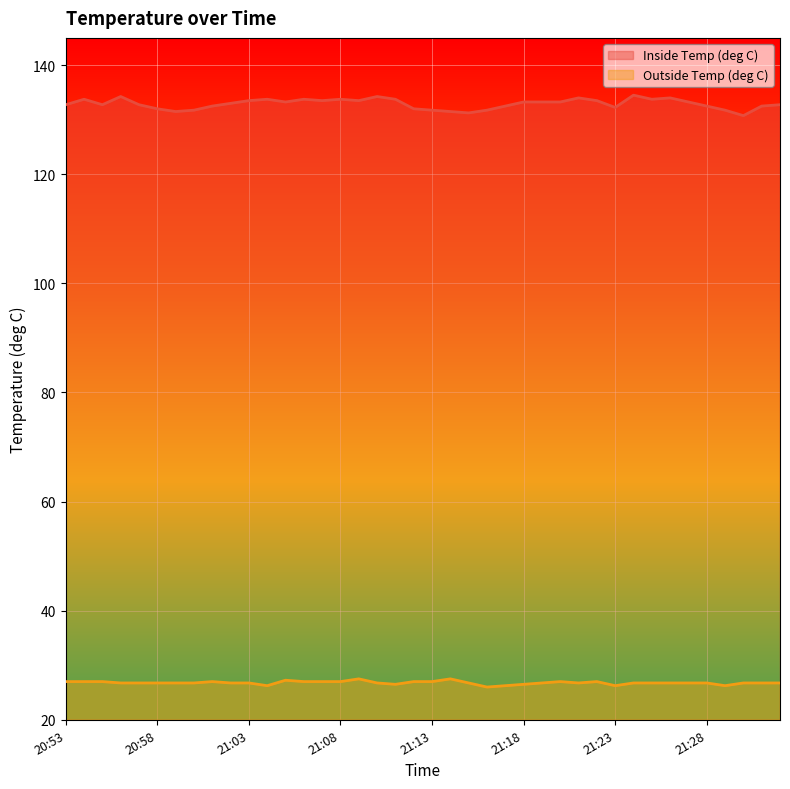

How many lines are shown in the chart?

2